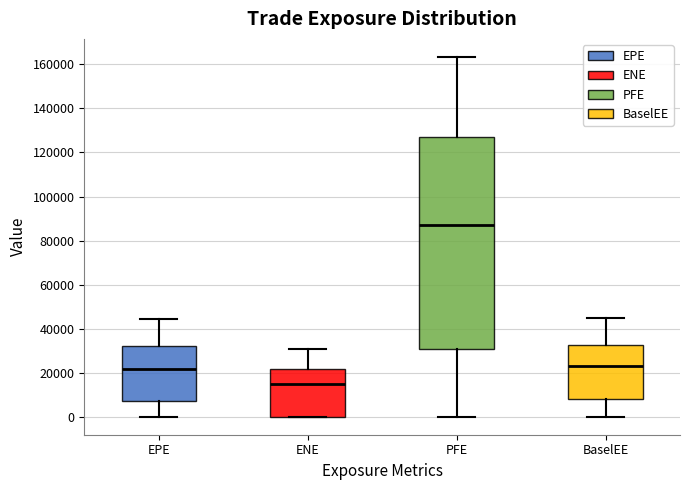

Comparing the boxes themselves (not the whiskers), which one is the tallest?

PFE